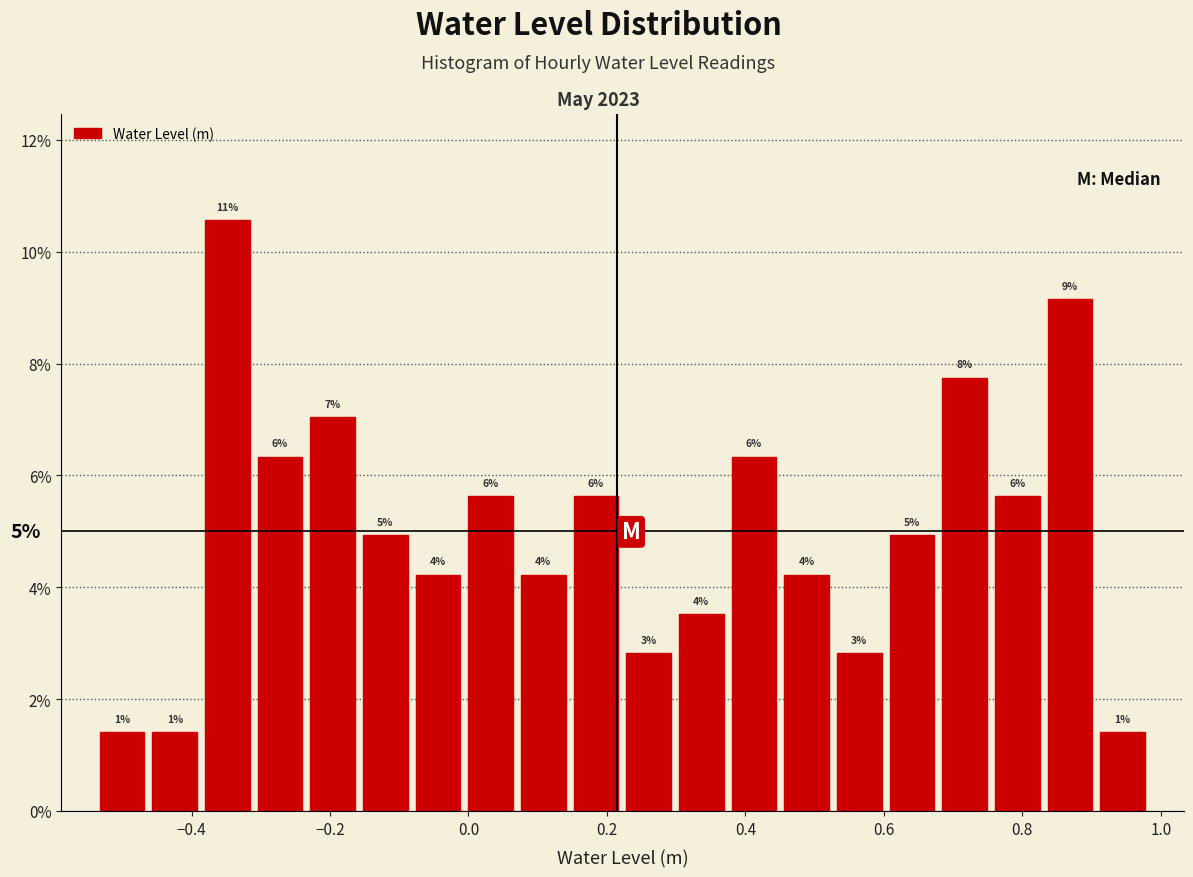

Around what value on the x-axis is the tallest bar? Give the approximate position of its centre, as read against the axis.

-0.34